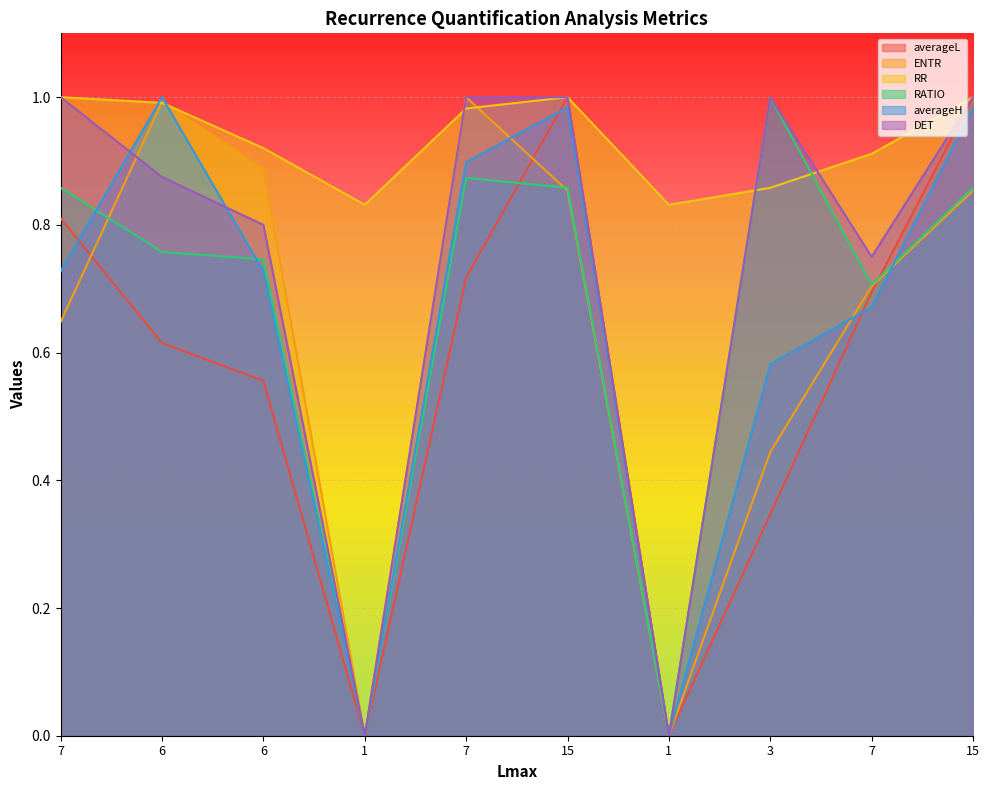

Does the chart display data point markers on the line(s)?

No